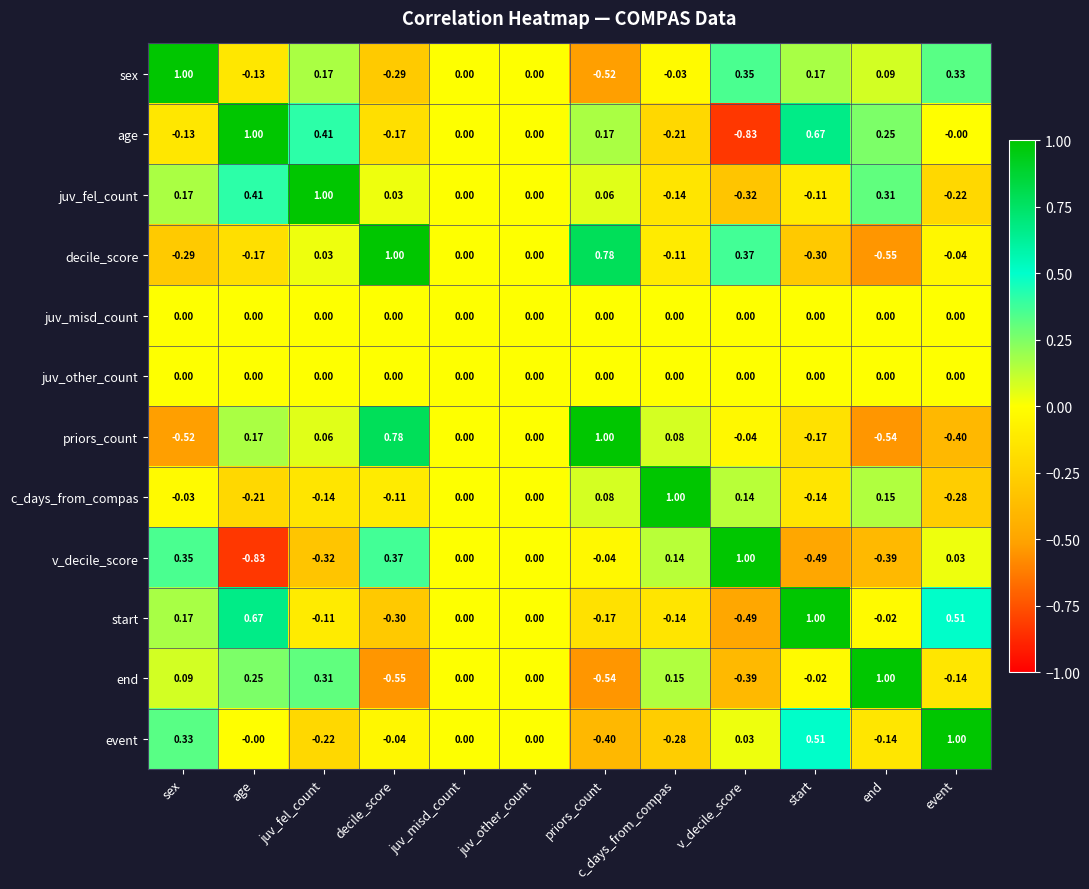

At which category is the sum across all series the highest?

juv_fel_count